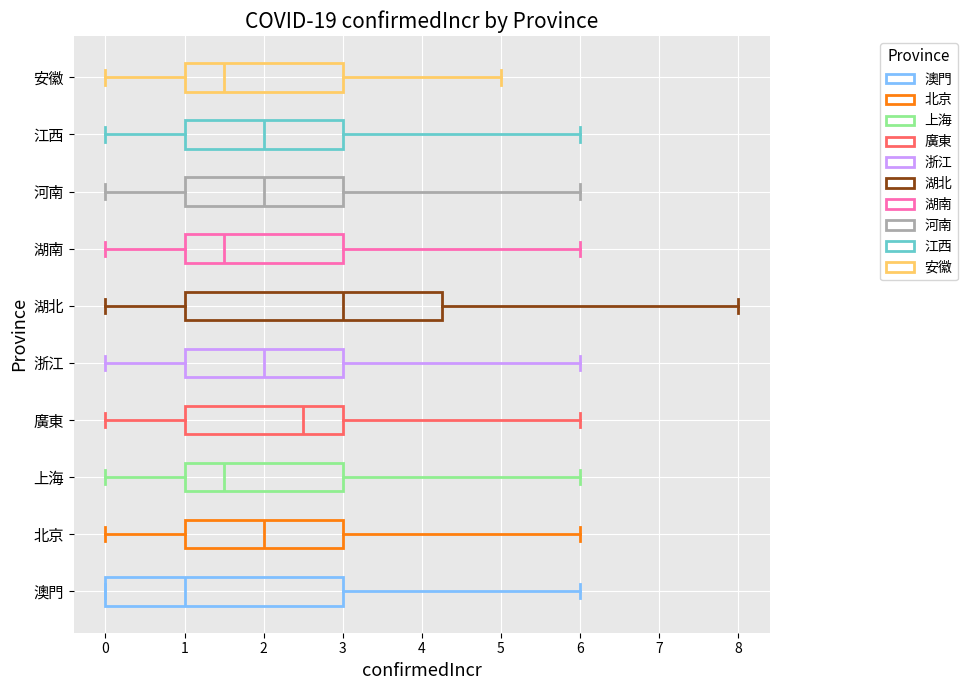

Which box is the widest, from its left edge to its right edge?

湖北